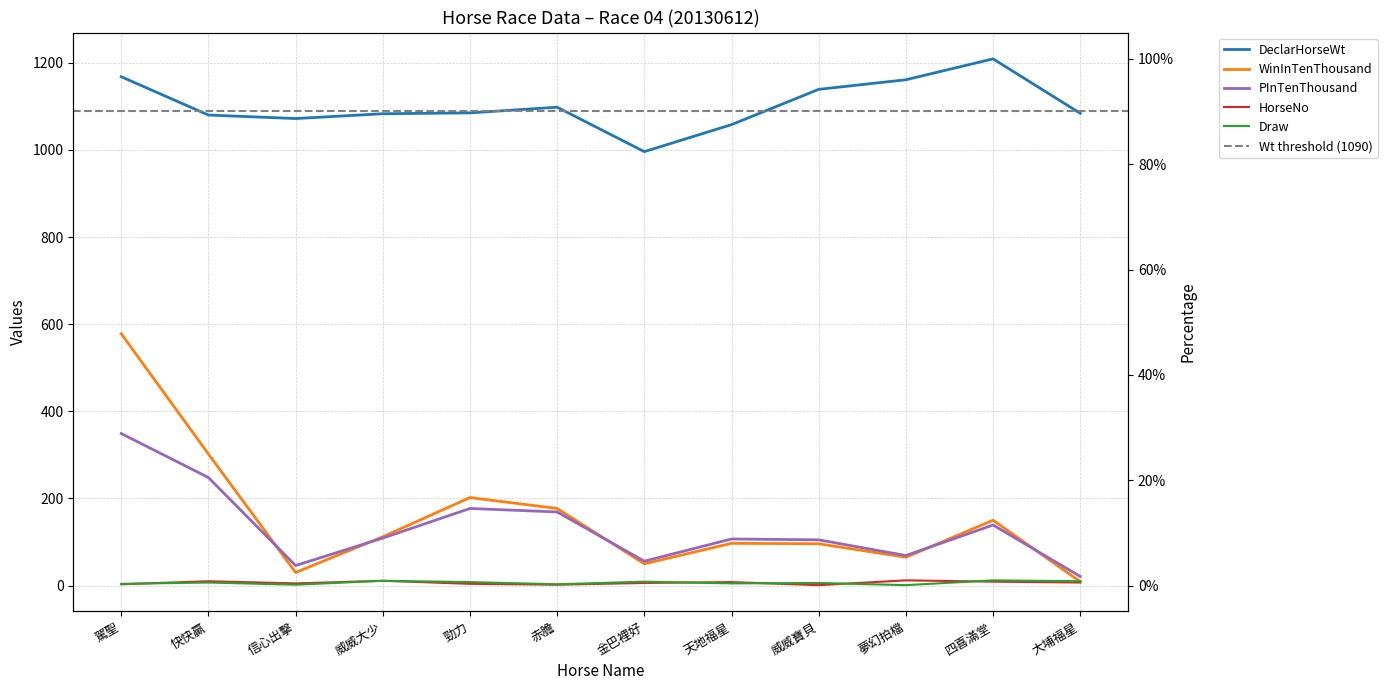

Reading right to left, what are all the values shown in this chart?

HorseNo: 大埔福星=7	四喜滿堂=9	夢幻拍檔=12	威威寶貝=1	天地福星=8	金巴裡好=6	赤膽=2	勁力=4	威威大少=11	信心出擊=5	快快贏=10	駕聖=3
Draw: 大埔福星=10	四喜滿堂=12	夢幻拍檔=1	威威寶貝=6	天地福星=5	金巴裡好=9	赤膽=3	勁力=8	威威大少=11	信心出擊=2	快快贏=7	駕聖=4
DeclarHorseWt: 大埔福星=1084	四喜滿堂=1209	夢幻拍檔=1161	威威寶貝=1139	天地福星=1058	金巴裡好=996	赤膽=1098	勁力=1085	威威大少=1083	信心出擊=1072	快快贏=1080	駕聖=1168
WinInTenThousand: 大埔福星=9	四喜滿堂=150	夢幻拍檔=65	威威寶貝=96	天地福星=97	金巴裡好=50	赤膽=177	勁力=202	威威大少=112	信心出擊=30	快快贏=302	駕聖=578
PInTenThousand: 大埔福星=21	四喜滿堂=139	夢幻拍檔=69	威威寶貝=105	天地福星=107	金巴裡好=56	赤膽=169	勁力=177	威威大少=109	信心出擊=46	快快贏=248	駕聖=349